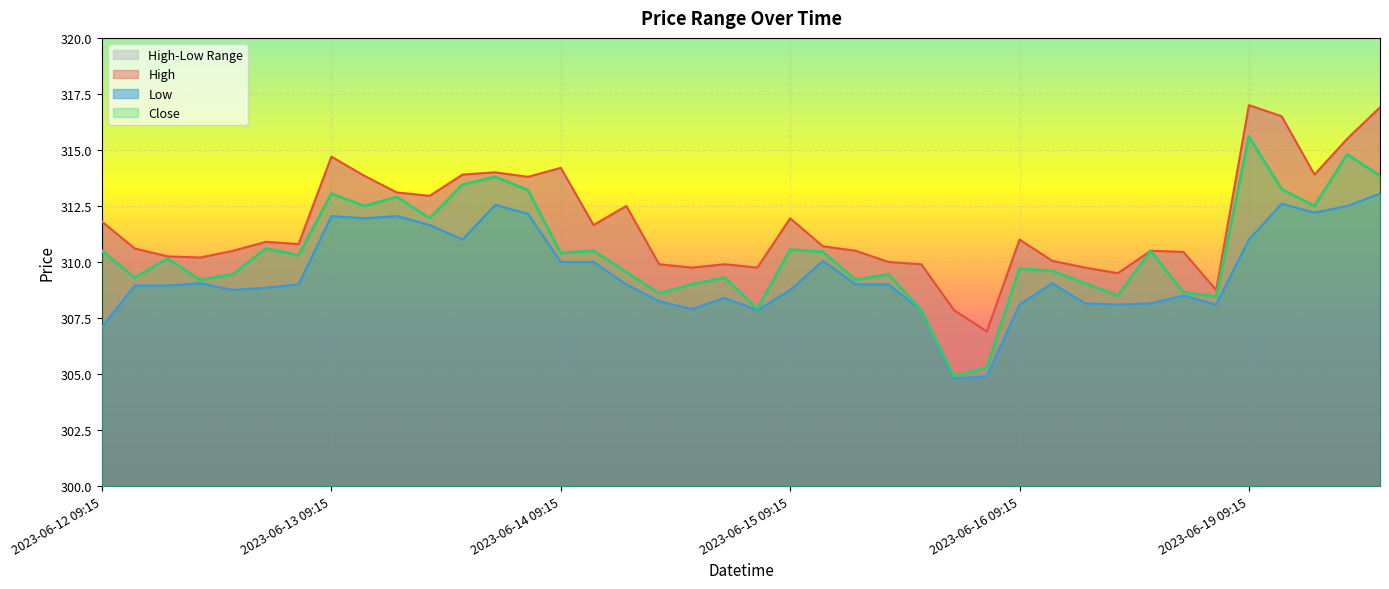

Is the value of Close at 2023-06-13 12:15 greater than the value of High at 2023-06-13 15:15?

No